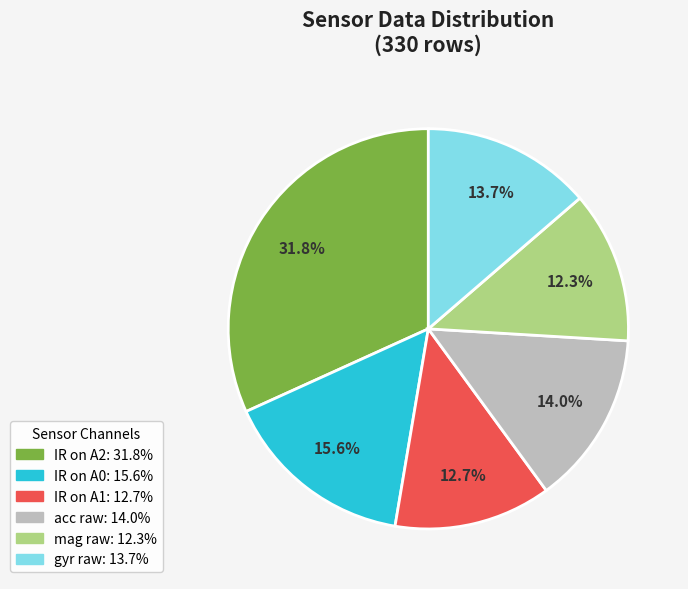

Is there any slice that represents more than half of the pie?

No